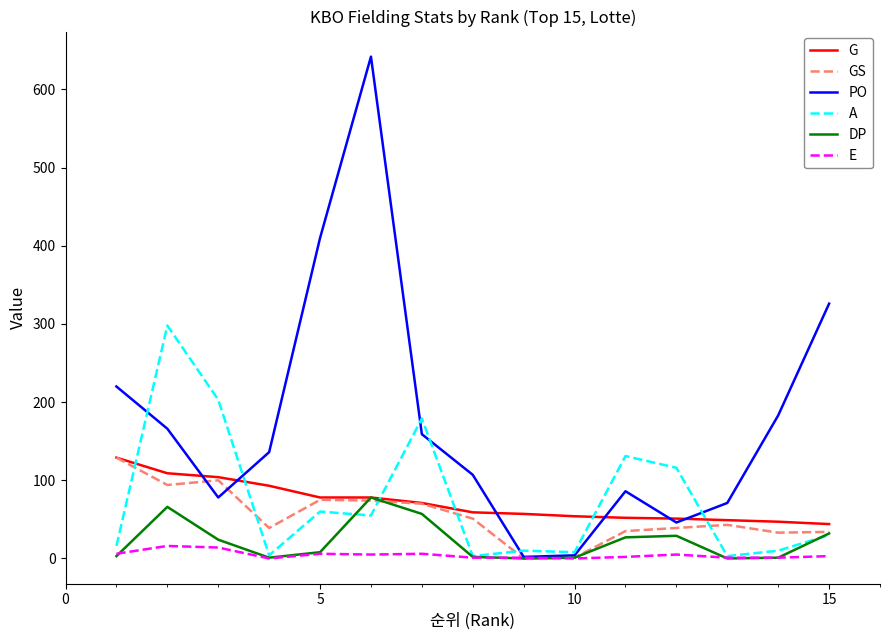

Which series has the largest range (max minus min)?

PO